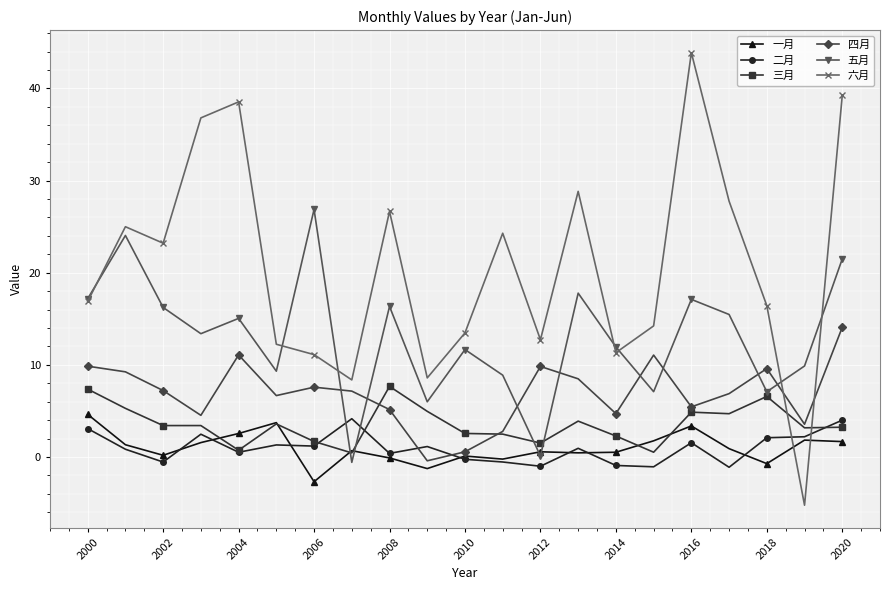

How many intersections are there between 五月 and 二月?

2